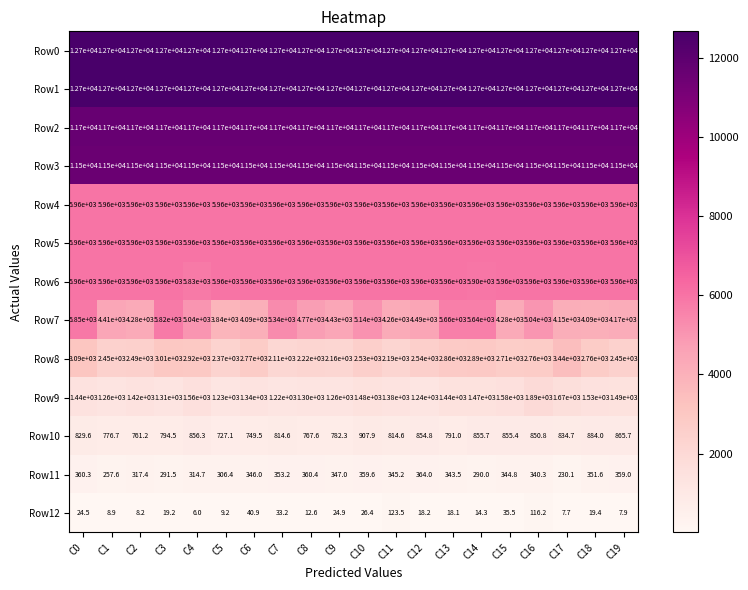

What is the difference between the Row7 values at C5 and C11?

420.0